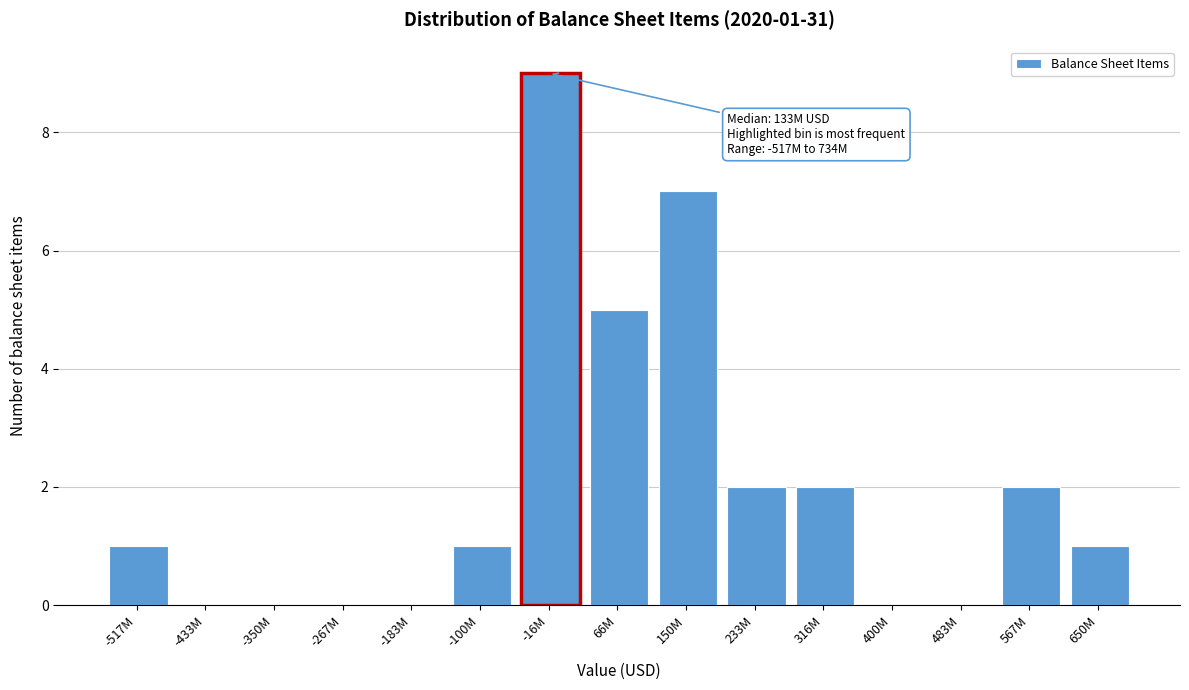

Reading left to right, what are all the values shown in this chart?

-517M=1	-433M=0	-350M=0	-267M=0	-183M=0	-100M=1	-16M=9	66M=5	150M=7	233M=2	316M=2	400M=0	483M=0	567M=2	650M=1